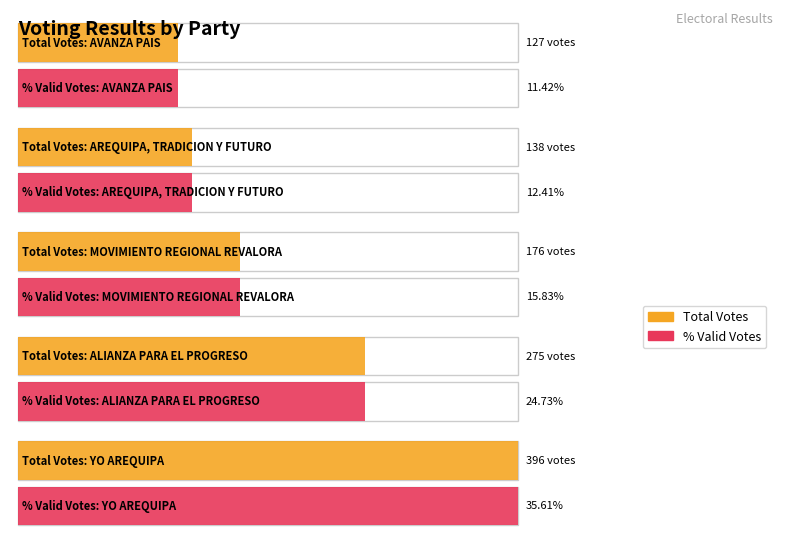

Is it true that POR_VALIDOS equals 22.2 at AREQUIPA, TRADICION Y FUTURO?

False